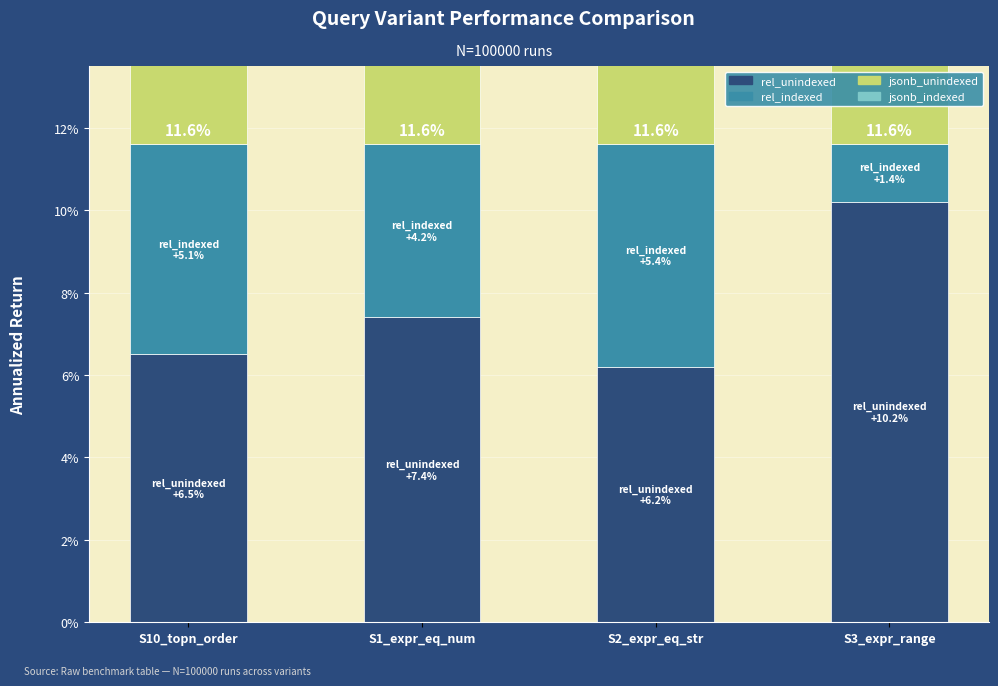

What are all the series names shown in the legend?

rel_unindexed, rel_indexed, jsonb_unindexed, jsonb_indexed